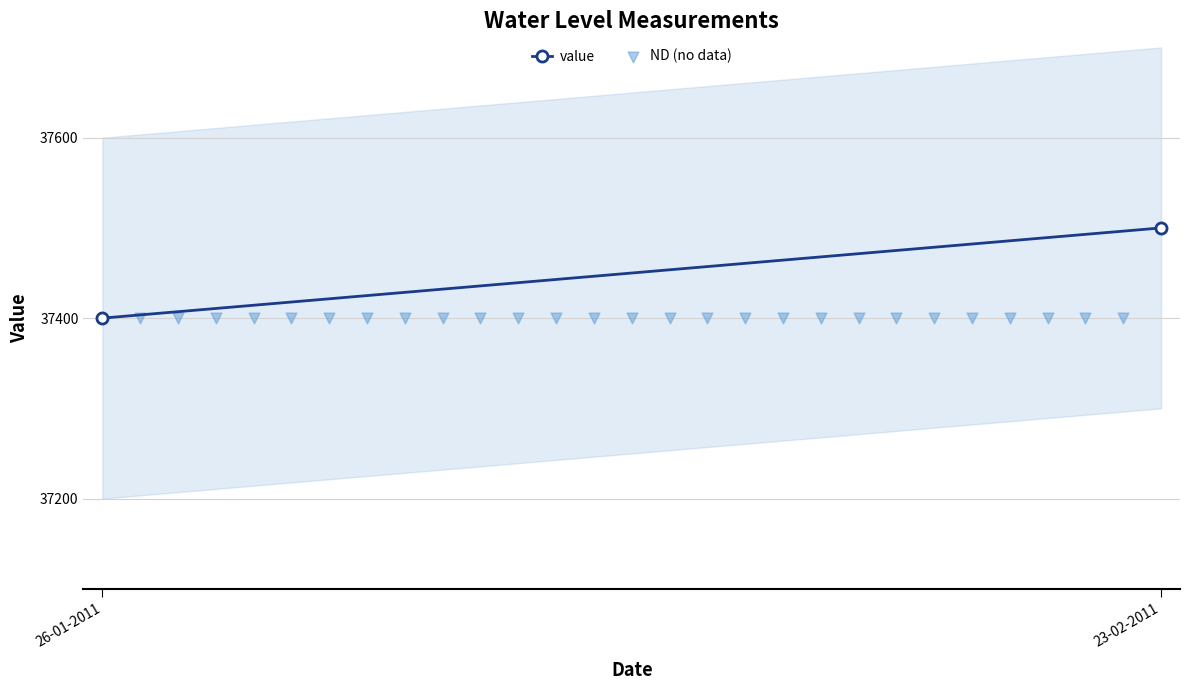

What is the change in value from 26-01-2011 to 23-02-2011?

+100